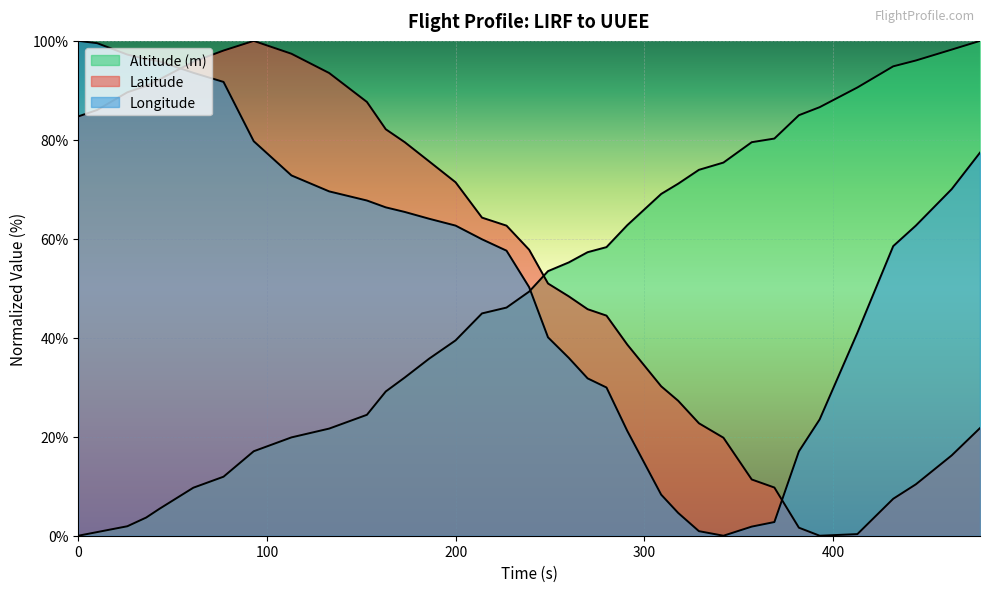

Which has a higher value, 309 or 163?

163